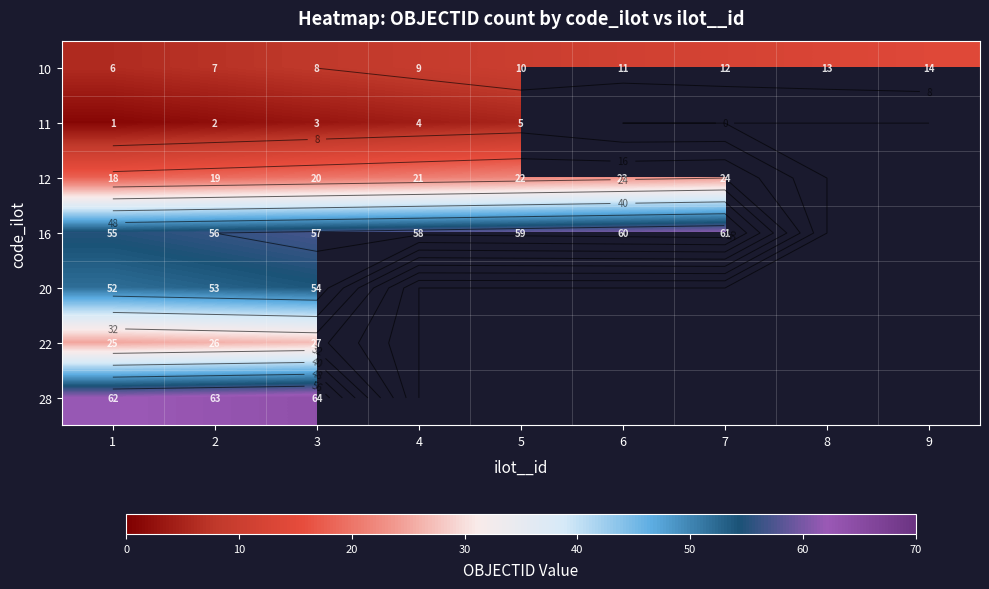

What is the difference between the second highest and second lowest values in the 10 series?

6.0